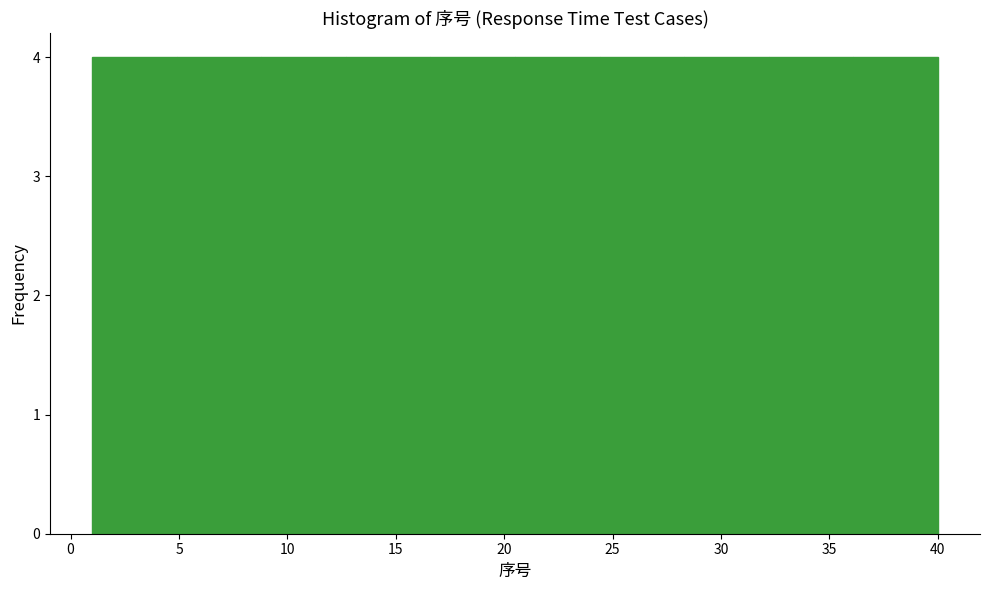

Reading left to right, list every bar in this chart as the range it spans on the x-axis followed by its height. Neither the bar edges nor the heights are printed on the chart, so give them approximately, as read against the axes.

1.0 to 4.9: 4
4.9 to 8.8: 4
8.8 to 12.7: 4
12.7 to 16.6: 4
16.6 to 20.5: 4
20.5 to 24.4: 4
24.4 to 28.3: 4
28.3 to 32.2: 4
32.2 to 36.1: 4
36.1 to 40.0: 4